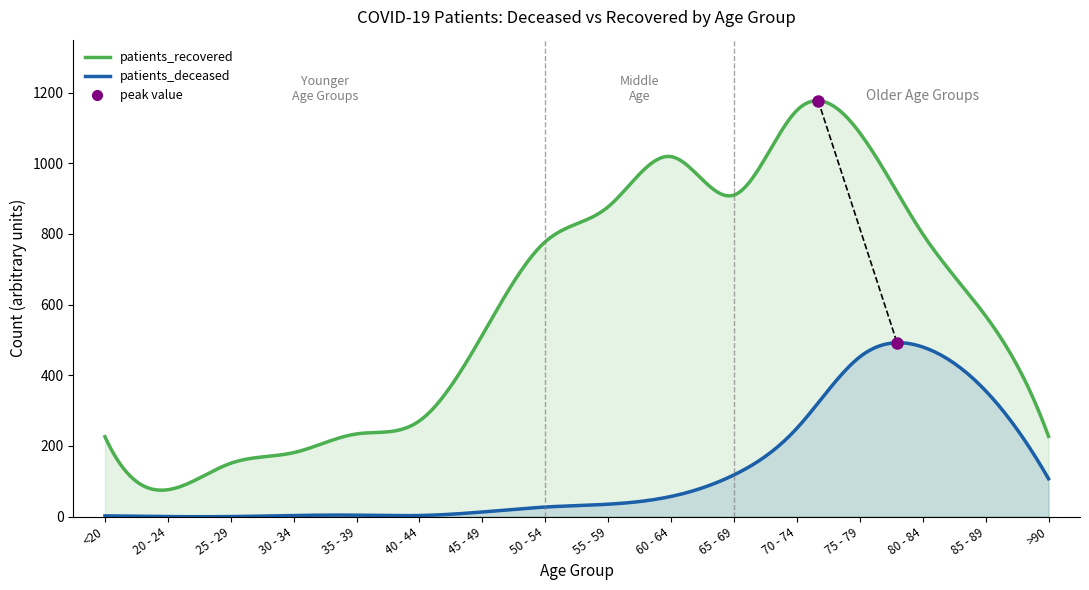

What are all the series names shown in the legend?

patients_deceased, patients_recovered